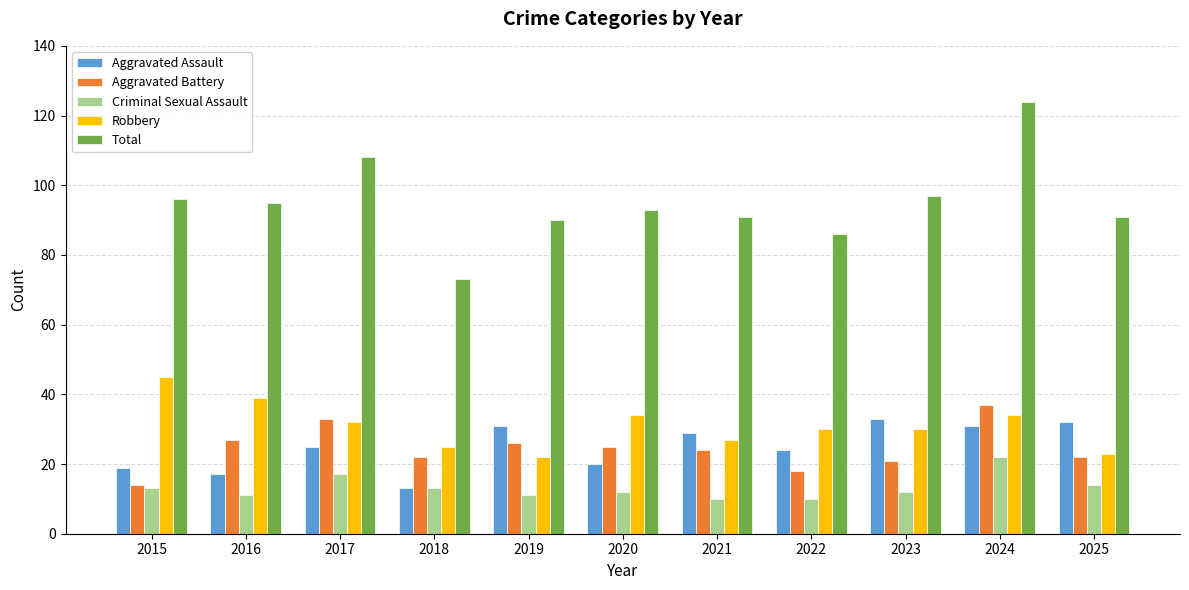

Read the Robbery value at 2019, to the nearest 5.

20